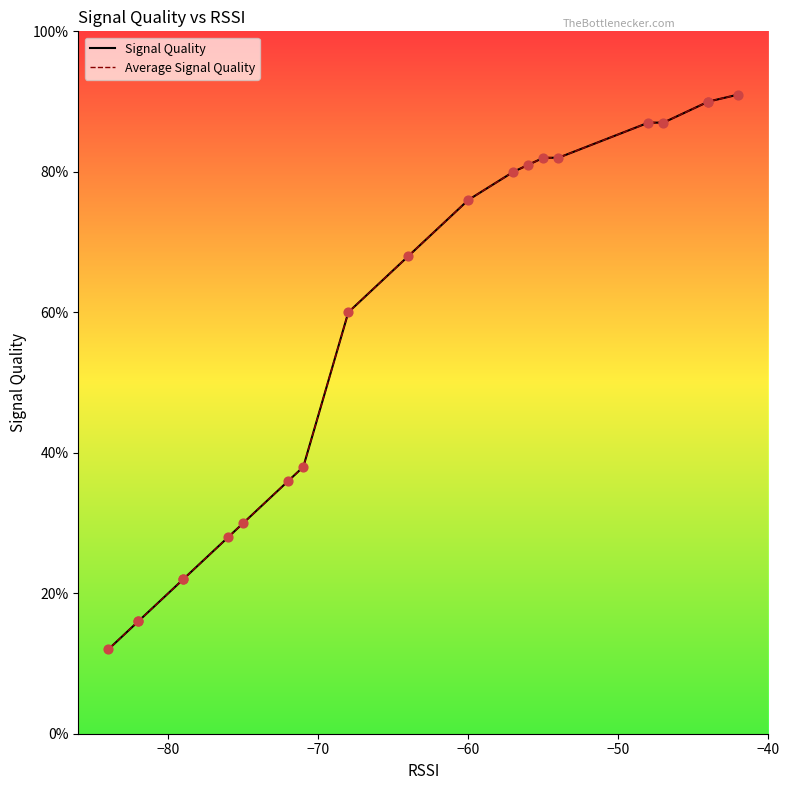

Which series has the largest Y range (max minus min)?

Signal Quality